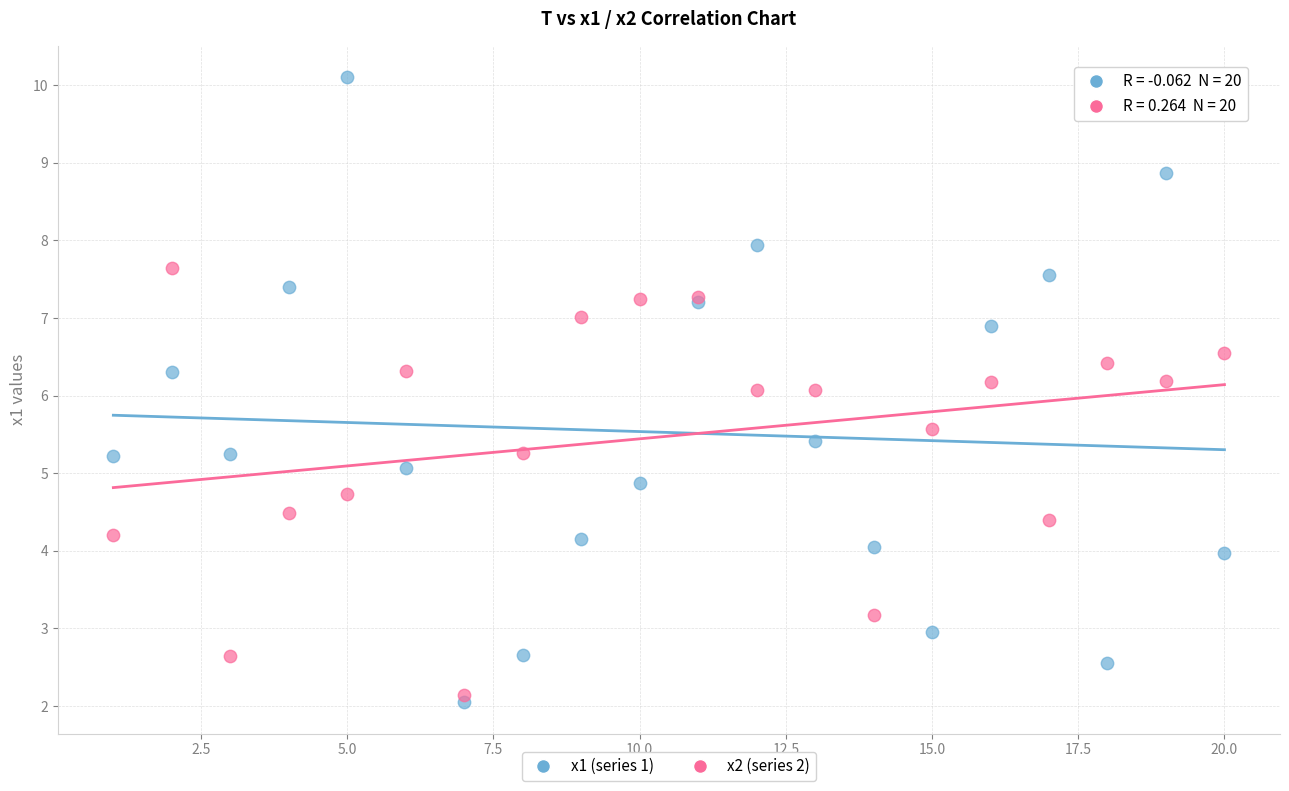

Which series reaches the minimum Y coordinate?

x1 (series 1)